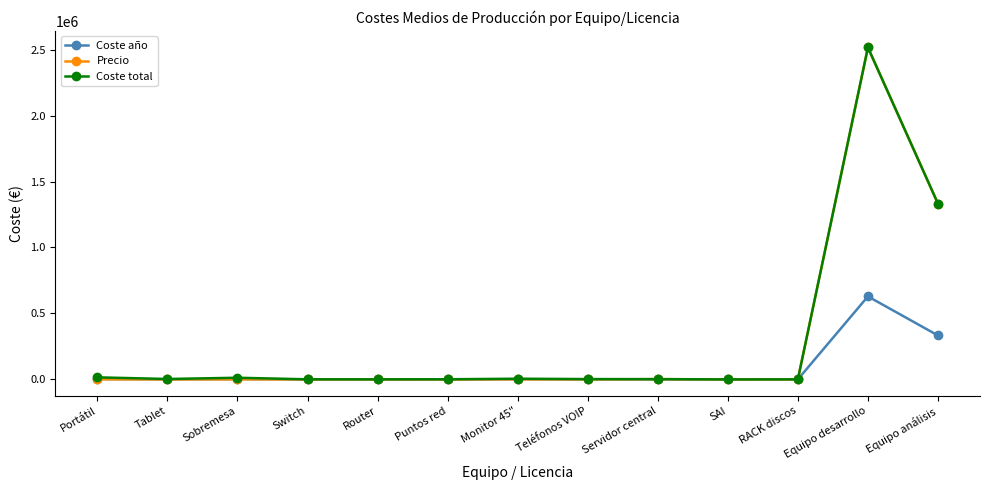

Which series has the largest range (max minus min)?

Precio